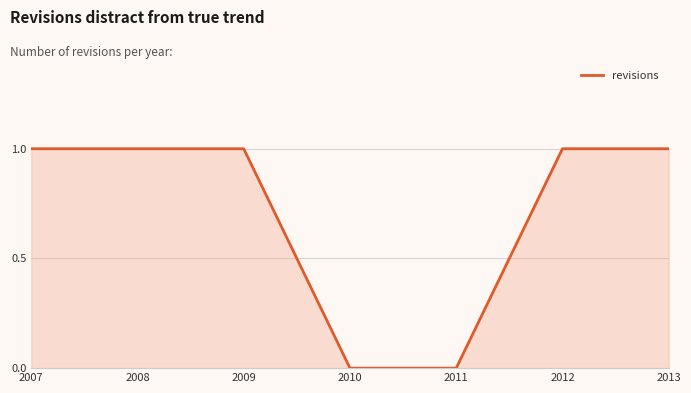

Reading right to left, extract all data points from this chart.

2013=1	2012=1	2011=0	2010=0	2009=1	2008=1	2007=1